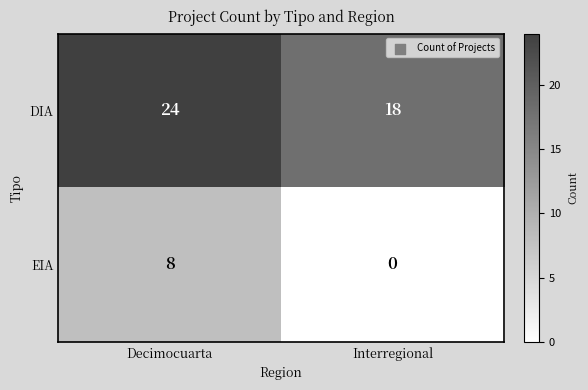

What is the difference between the maximum and minimum values in the DIA series?

6